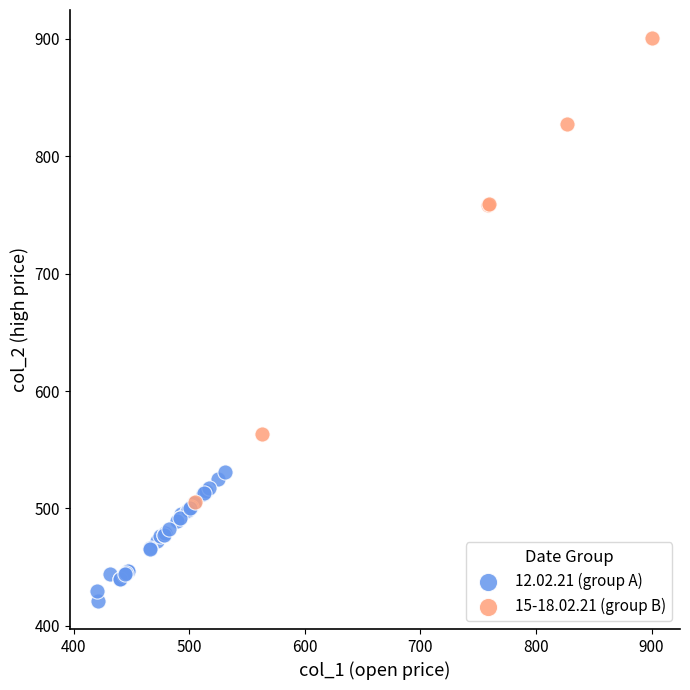

Which series has the largest Y range (max minus min)?

15-18.02.21 (group B)